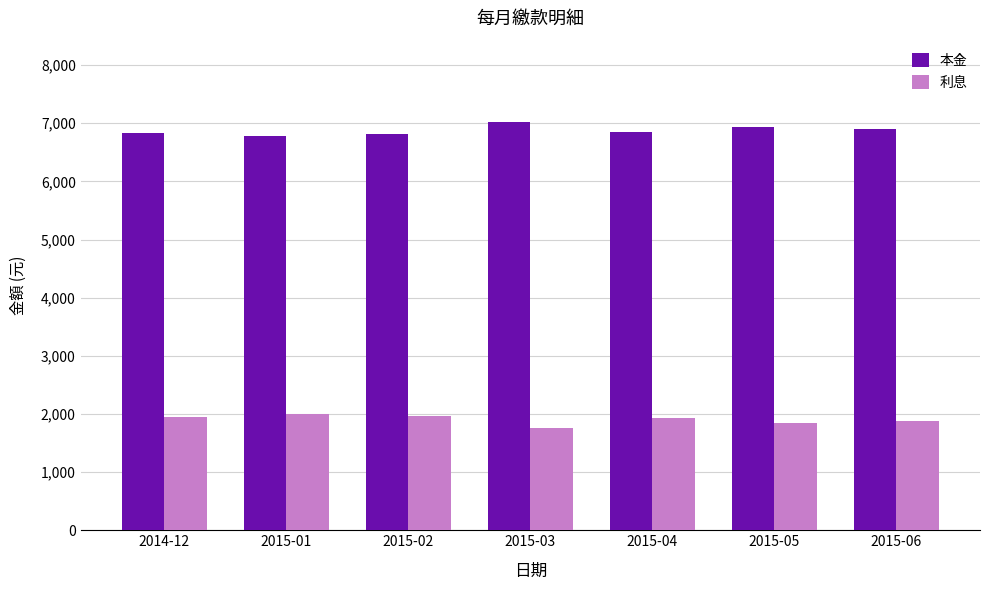

At 2015-05, list the series in order from smallest to largest.

利息, 本金